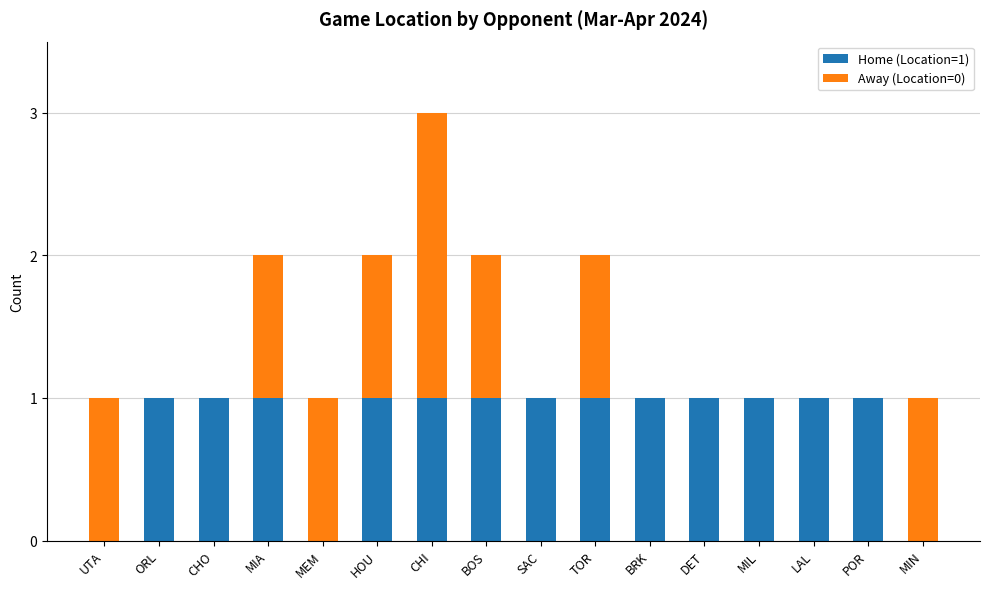

At which category is the sum across all series the highest?

CHI